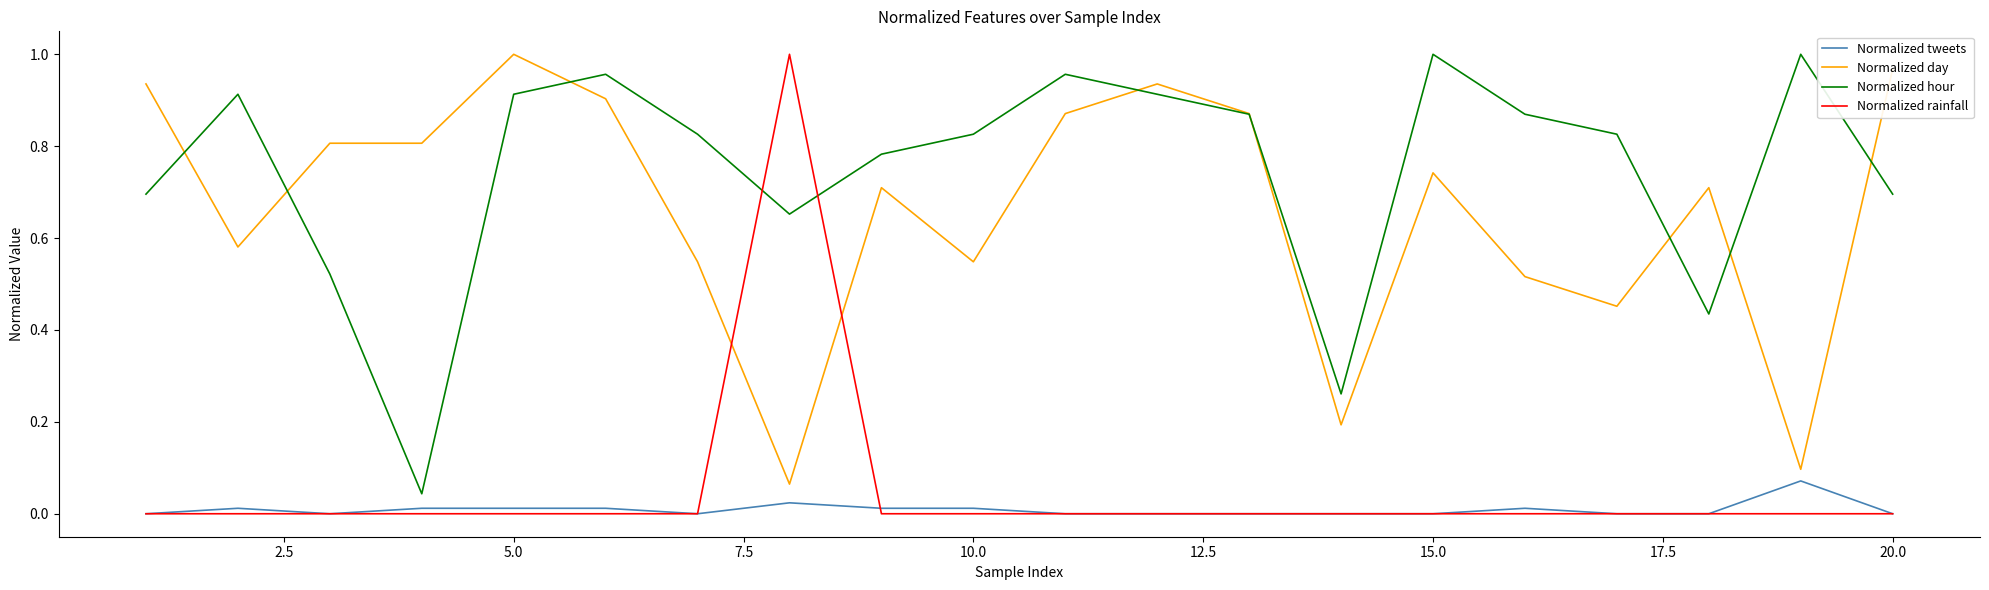

Which series has the largest total across all categories?

Normalized hour